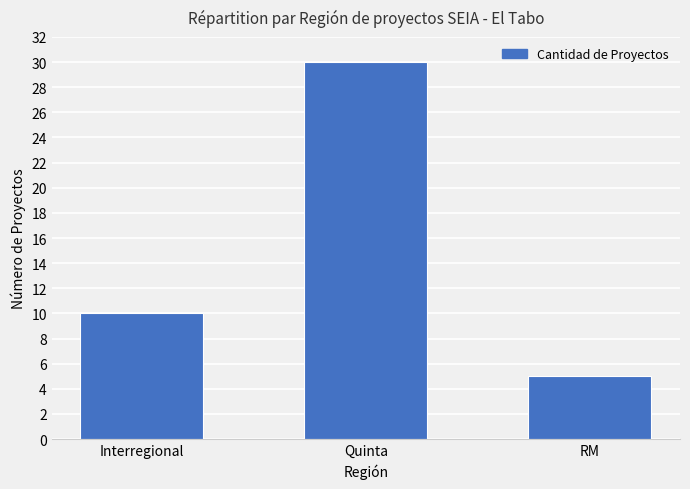

Which label corresponds to the largest value in the chart?

Quinta